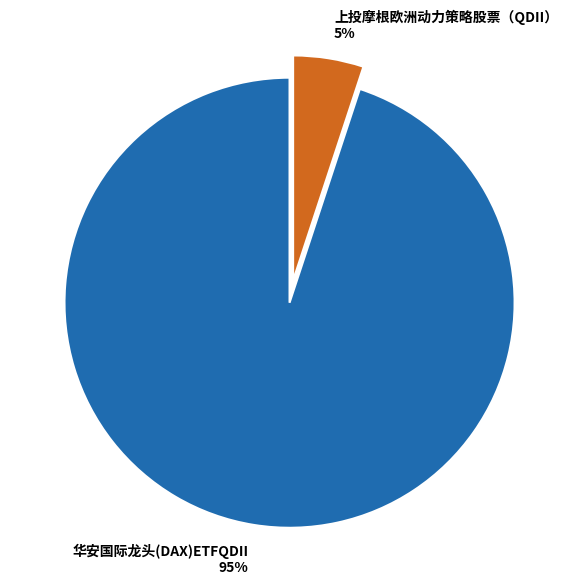

To the nearest percent, what is the difference between the 华安国际龙头(DAX)ETFQDII and 上投摩根欧洲动力策略股票（QDII） slice percentages?

90%